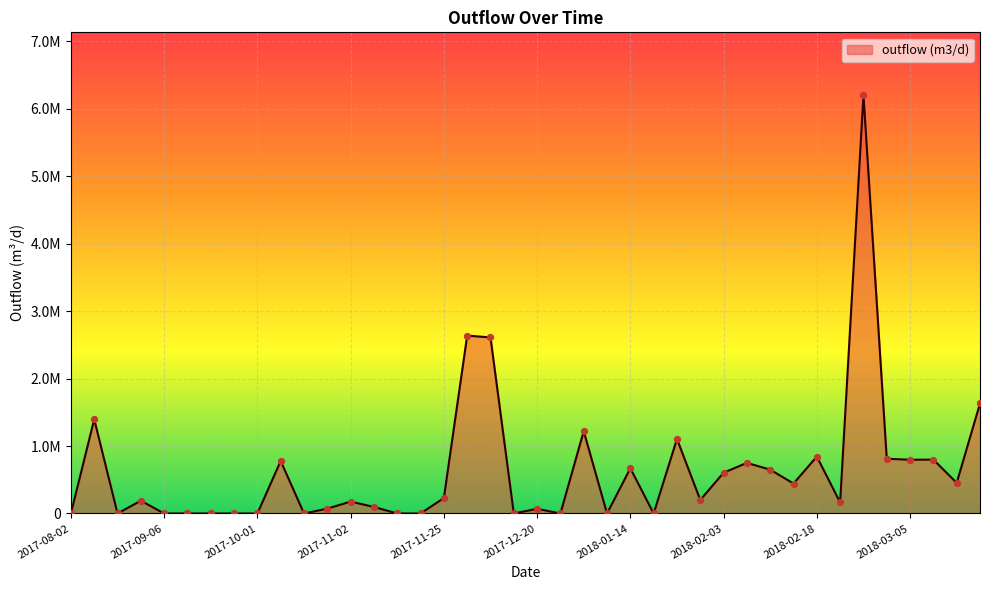

Is this an area chart (filled region under the line)?

Yes